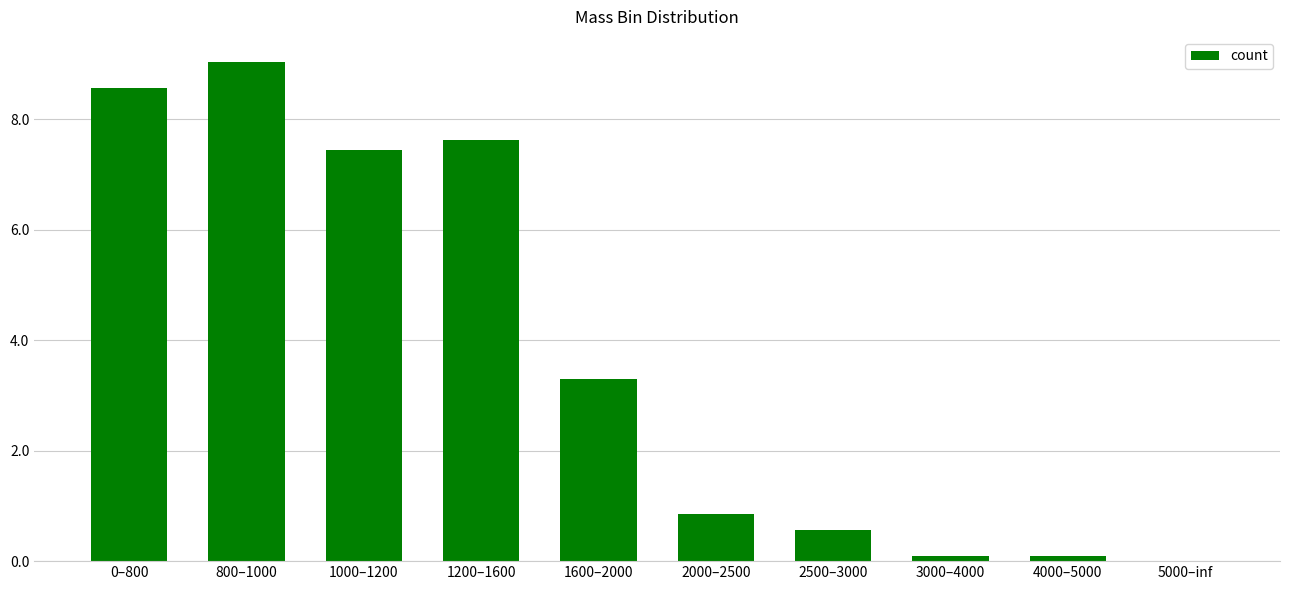

Which label corresponds to the largest value in the chart?

800–1000